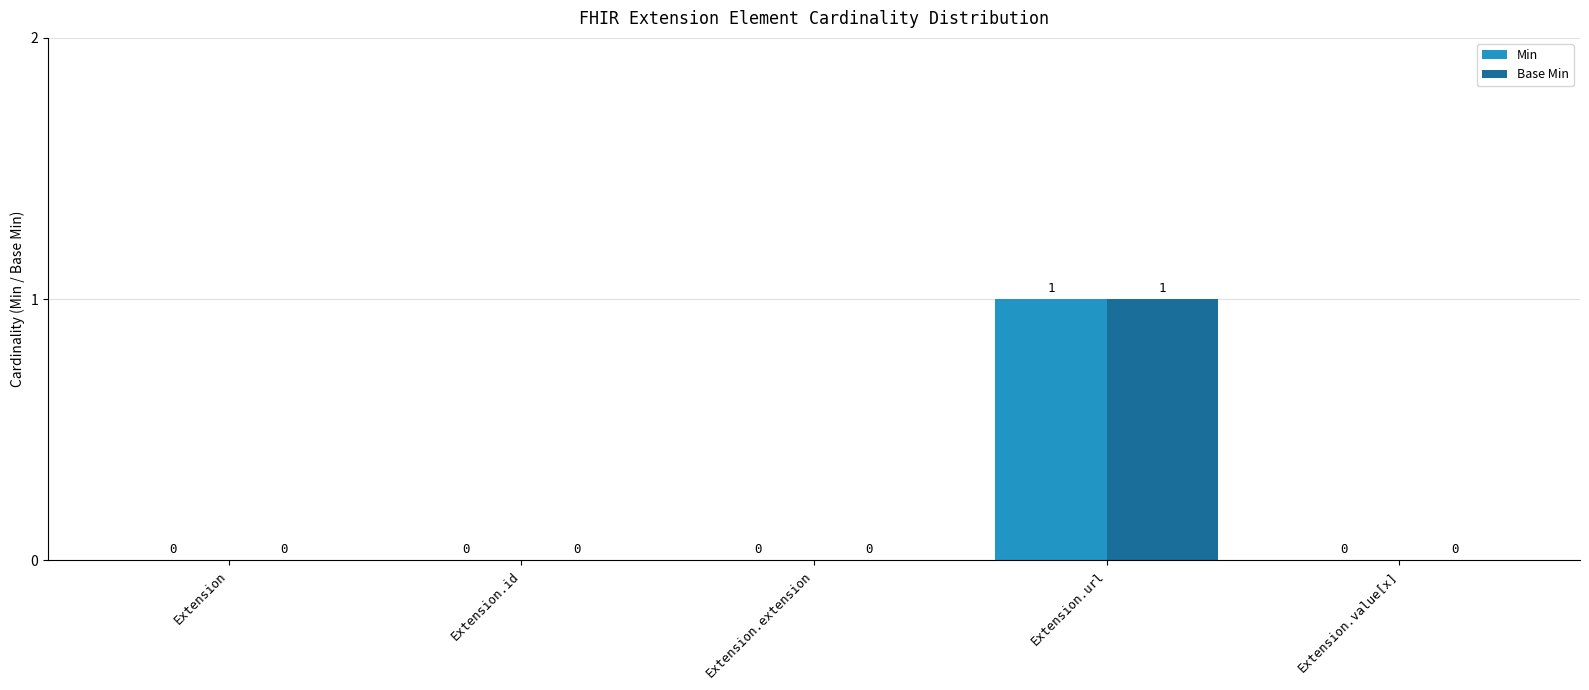

True or false: Base Min has a value of 0 at Extension.extension.

True